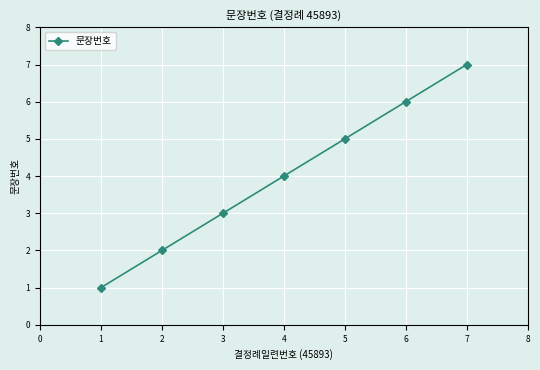

The value at 1 is 3. True or false?

False